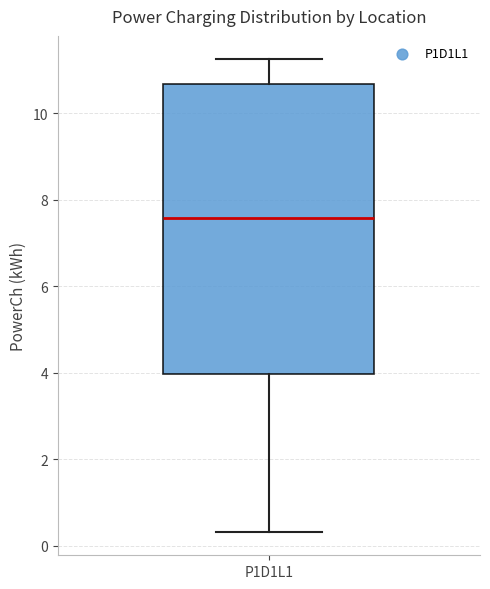

Where is the lower edge of the box for P1D1L1 on the y-axis? The values are not printed on the chart, so give them approximately, as read against the axis.

4.0